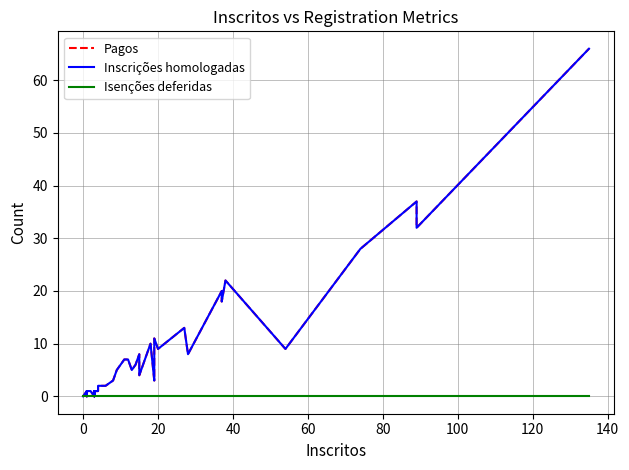

What is the highest value of the Inscrições homologadas series?

66